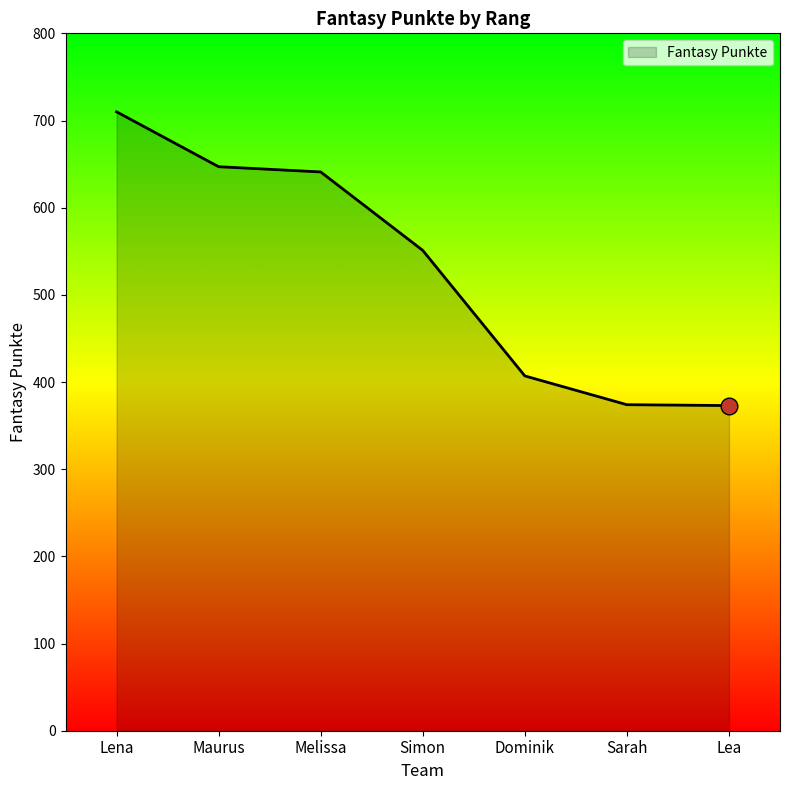

Which has a higher value, Simon or Maurus?

Maurus